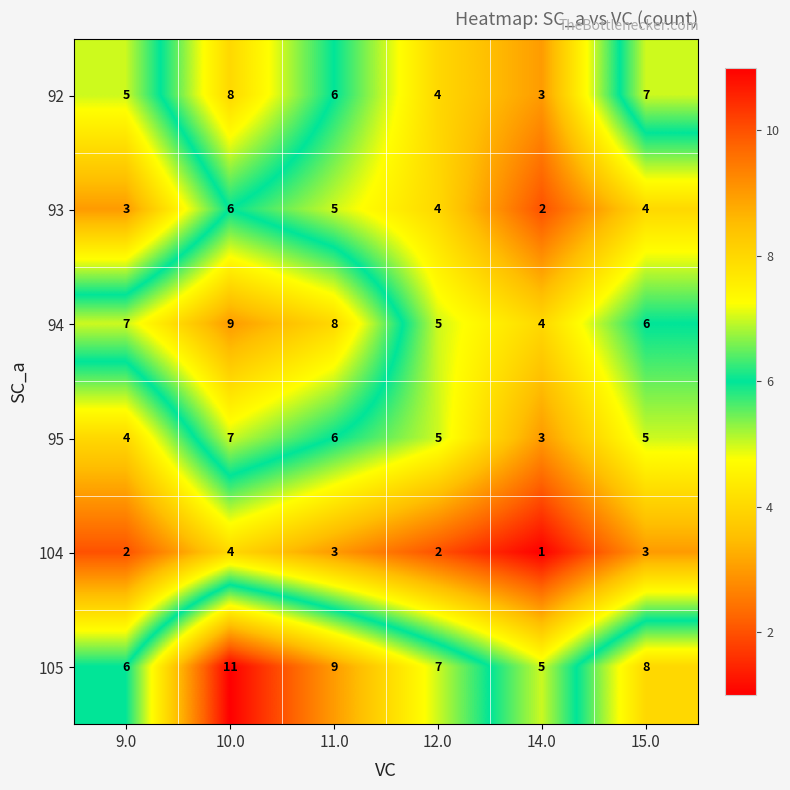

How many data points in 105 are less than 8?

3